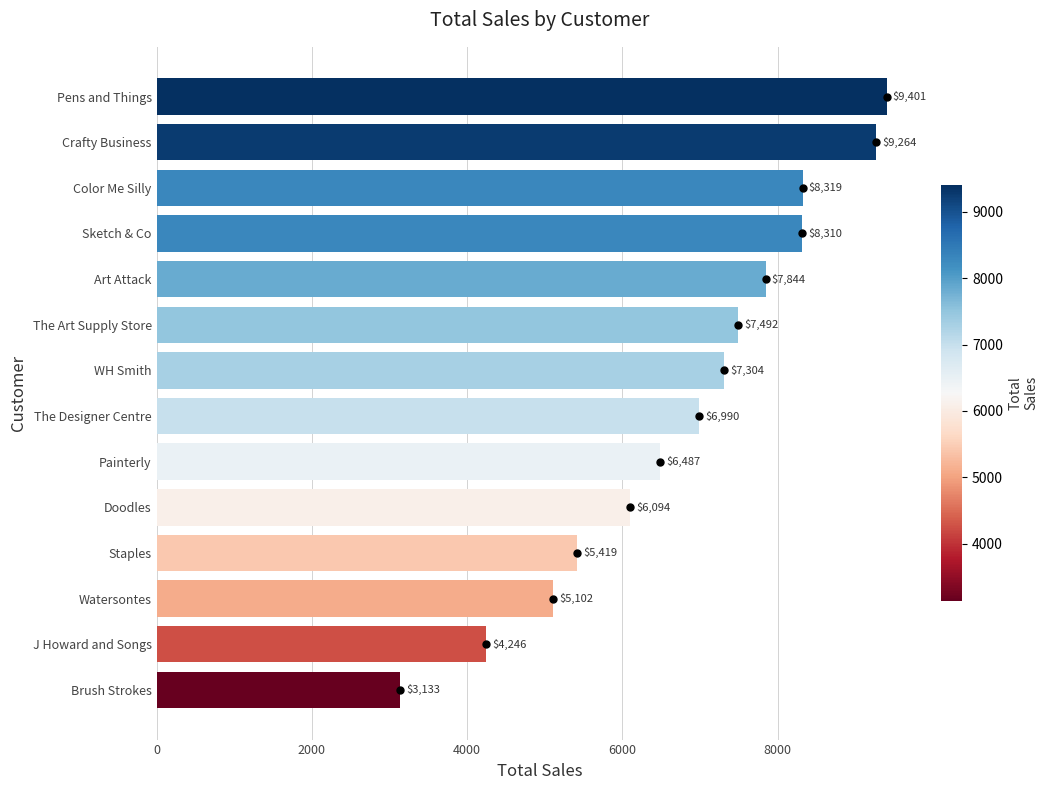

What is the maximum value shown in the chart?

9400.6